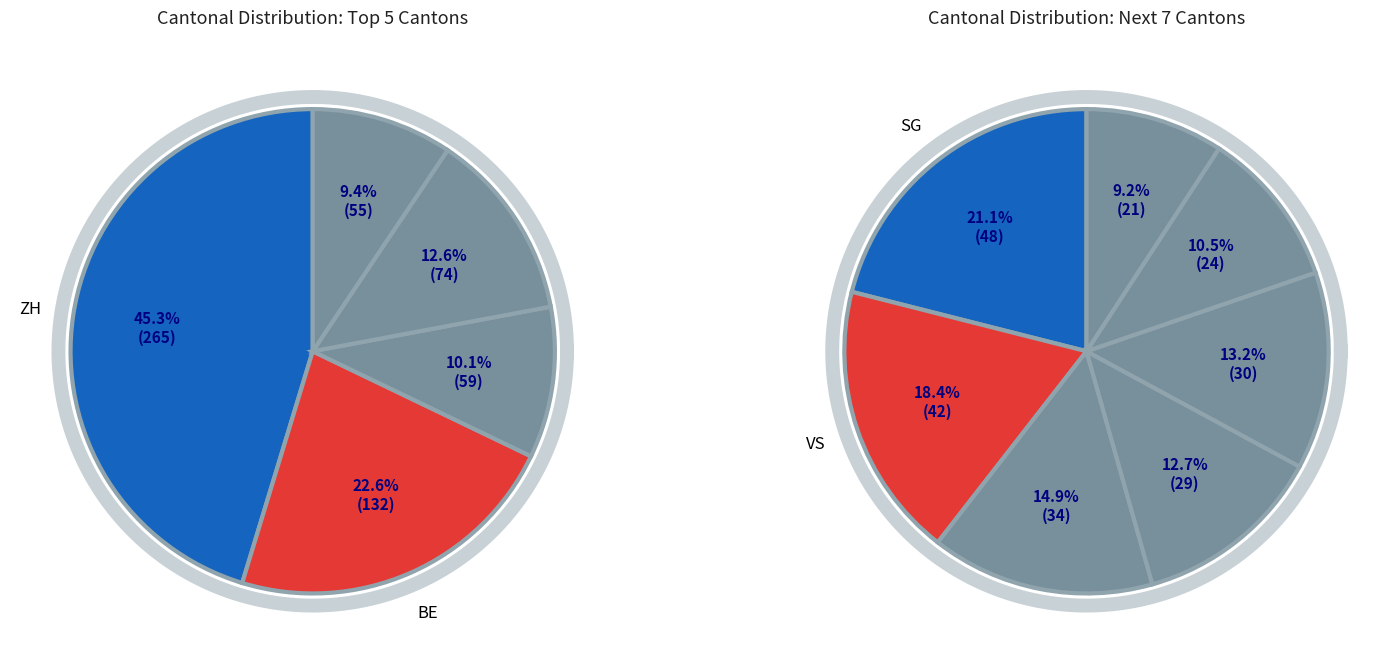

Is LU the majority of the pie?

No